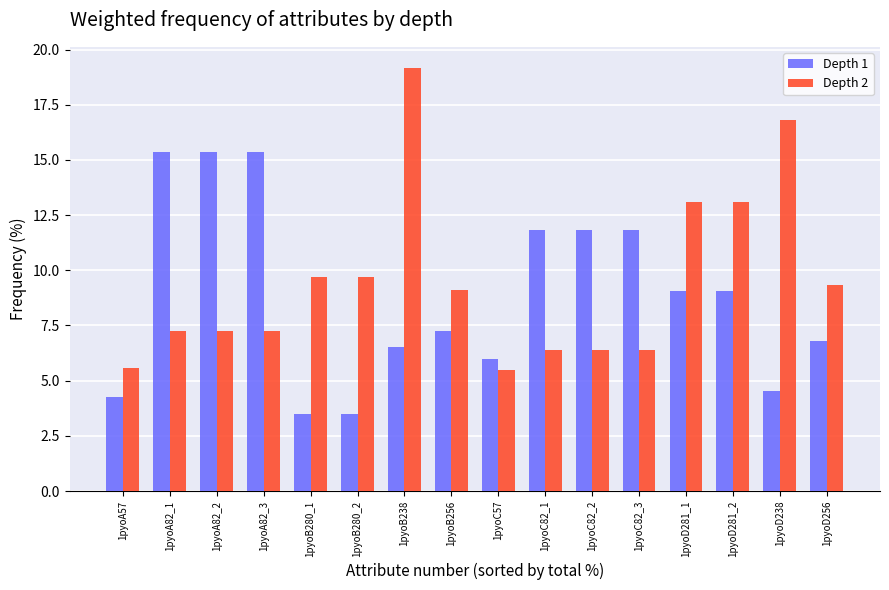

What is the minimum value shown in the chart?

3.5